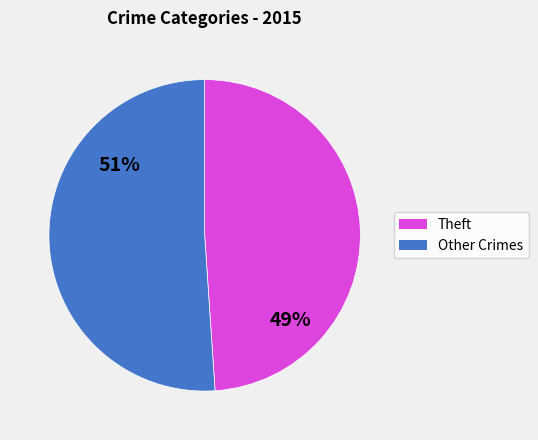

Is it true that Other Crimes is 51% of the pie?

True